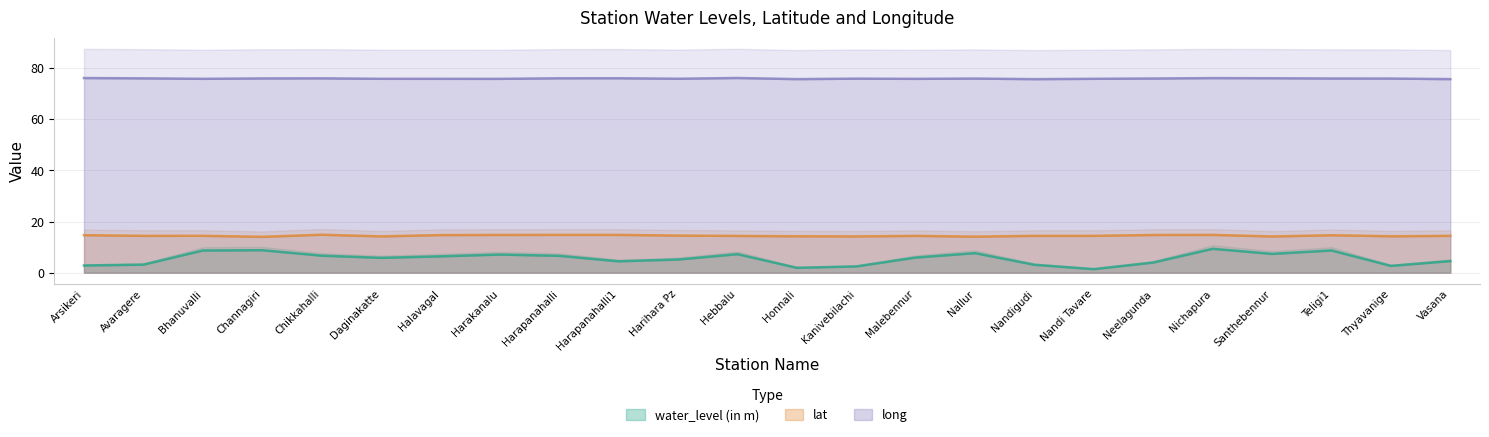

Reading left to right, list all the values displayed in this chart.

water_level (in m): Arsikeri=2.8	Avaragere=3.2	Bhanuvalli=8.7	Channagiri=8.8	Chikkahalli=6.7	Daginakatte=5.8	Halavagal=6.4	Harakanalu=7.1	Harapanahalli=6.6	Harapanahalli1=4.5	Harihara Pz=5.2	Hebbalu=7.2	Honnali=1.9	Kanivebilachi=2.5	Malebennur=5.9	Nallur=7.7	Nandigudi=3.1	Nandi Tavare=1.4	Neelagunda=4.0	Nichapura=9.3	Santhebennur=7.3	Teligi1=8.7	Thyavanige=2.7	Vasana=4.5
lat: Arsikeri=14.7	Avaragere=14.4	Bhanuvalli=14.4	Channagiri=14.0	Chikkahalli=14.8	Daginakatte=14.2	Halavagal=14.7	Harakanalu=14.8	Harapanahalli=14.8	Harapanahalli1=14.8	Harihara Pz=14.5	Hebbalu=14.4	Honnali=14.2	Kanivebilachi=14.2	Malebennur=14.4	Nallur=14.1	Nandigudi=14.4	Nandi Tavare=14.4	Neelagunda=14.8	Nichapura=14.8	Santhebennur=14.2	Teligi1=14.7	Thyavanige=14.2	Vasana=14.4
long: Arsikeri=76.1	Avaragere=76.0	Bhanuvalli=75.8	Channagiri=75.9	Chikkahalli=76.0	Daginakatte=75.8	Halavagal=75.8	Harakanalu=75.8	Harapanahalli=76.0	Harapanahalli1=76.0	Harihara Pz=75.8	Hebbalu=76.1	Honnali=75.7	Kanivebilachi=75.8	Malebennur=75.8	Nallur=75.9	Nandigudi=75.6	Nandi Tavare=75.8	Neelagunda=75.9	Nichapura=76.1	Santhebennur=76.0	Teligi1=75.9	Thyavanige=75.9	Vasana=75.7